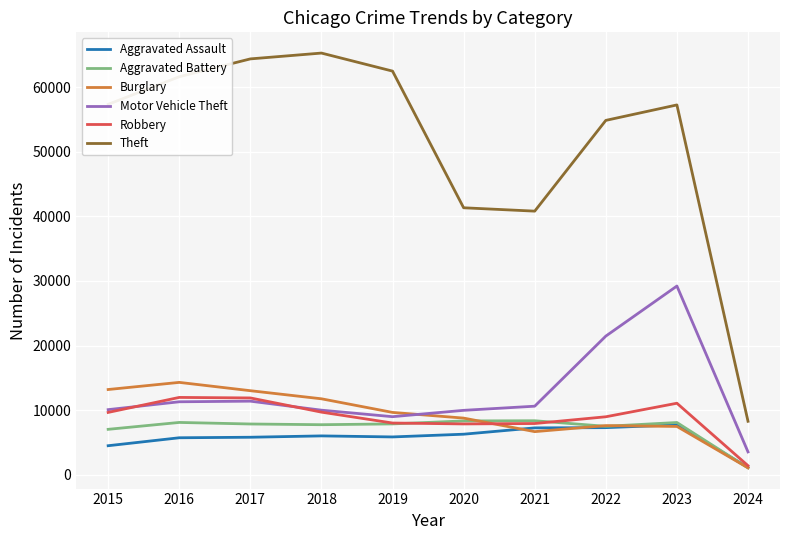

How many lines are shown in the chart?

6